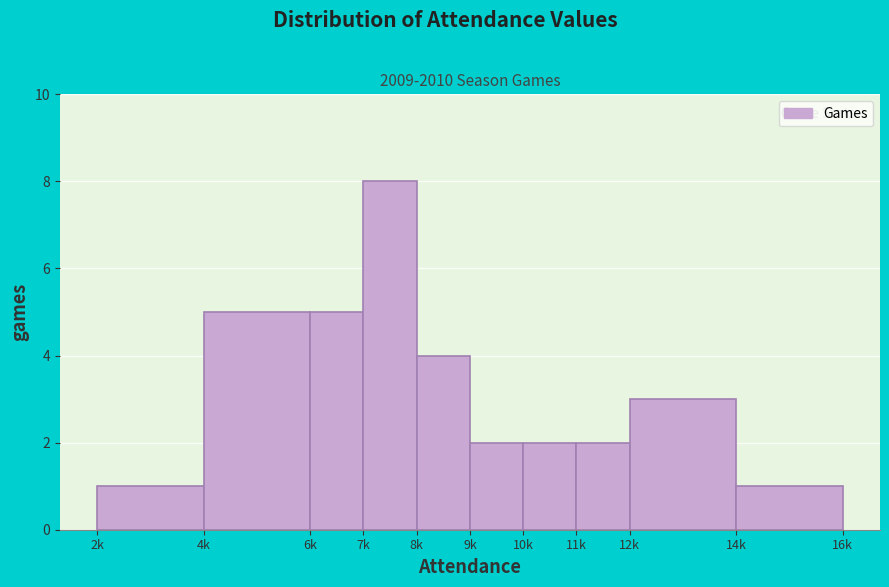

Reading left to right, list all the values displayed in this chart.

2k=1	4k=5	6k=5	7k=8	8k=4	9k=2	10k=2	11k=2	12k=3	14k=1